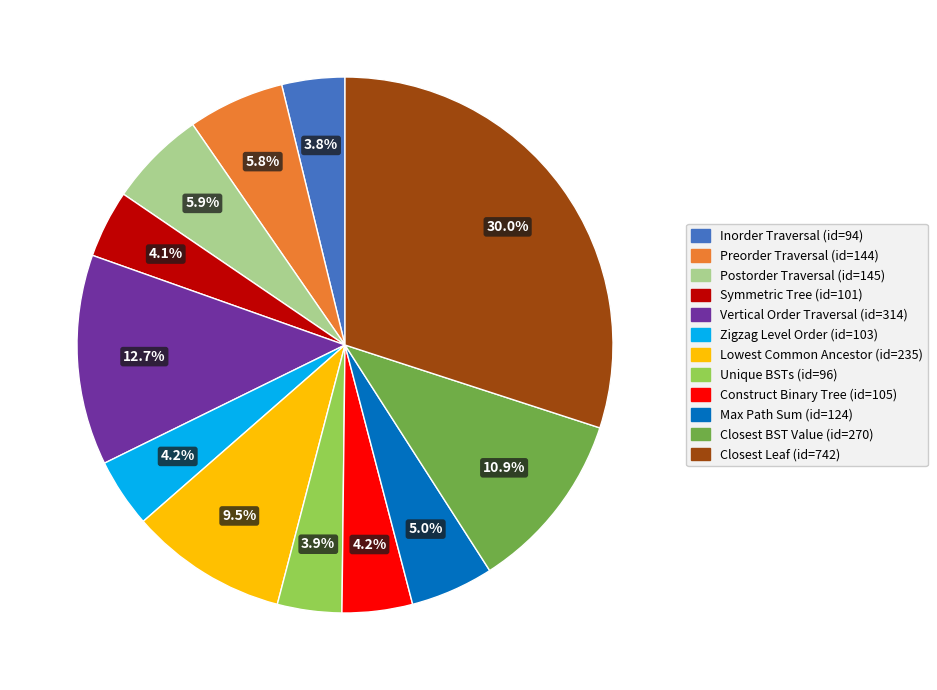

What is the total percentage of Closest Leaf (id=742) and Zigzag Level Order (id=103)?

34.2%